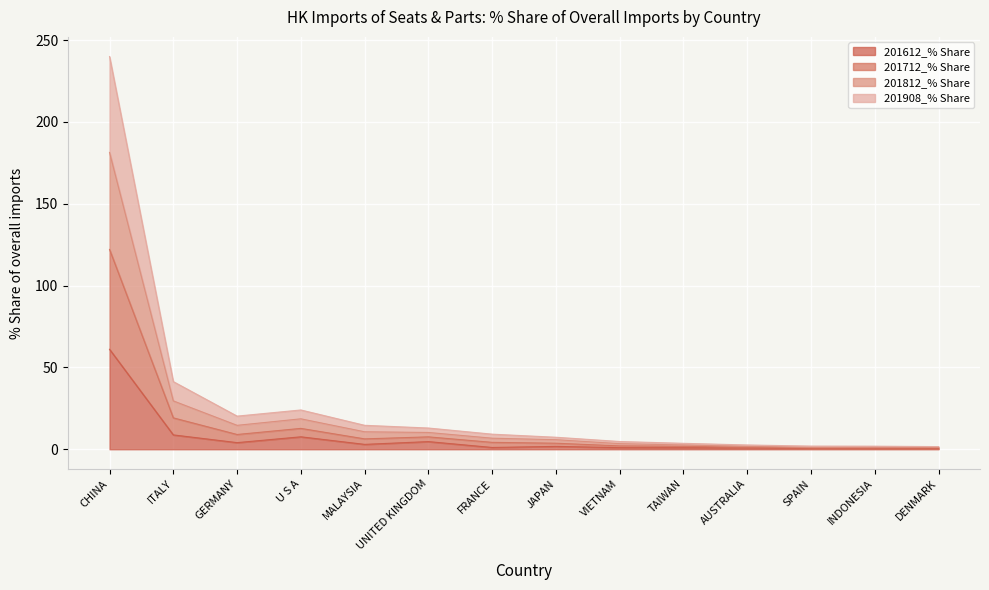

True or false: 201812_% Share has more than 0 points higher than both neighbors.

True